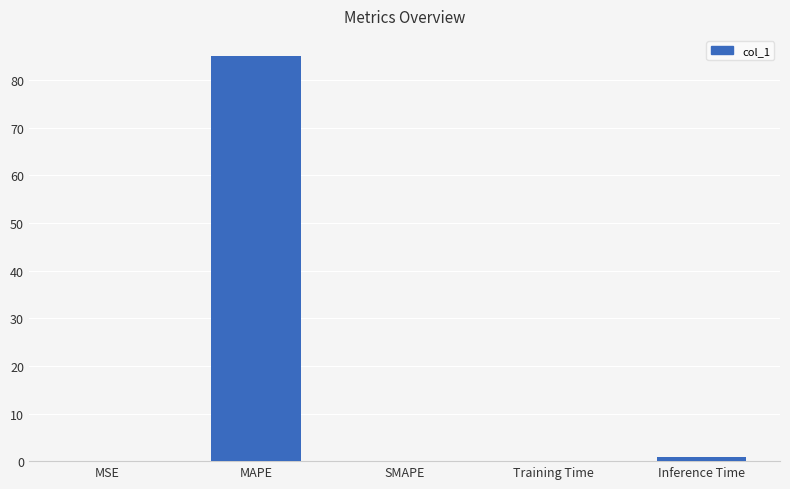

At which category does the chart reach its peak across all series?

MAPE